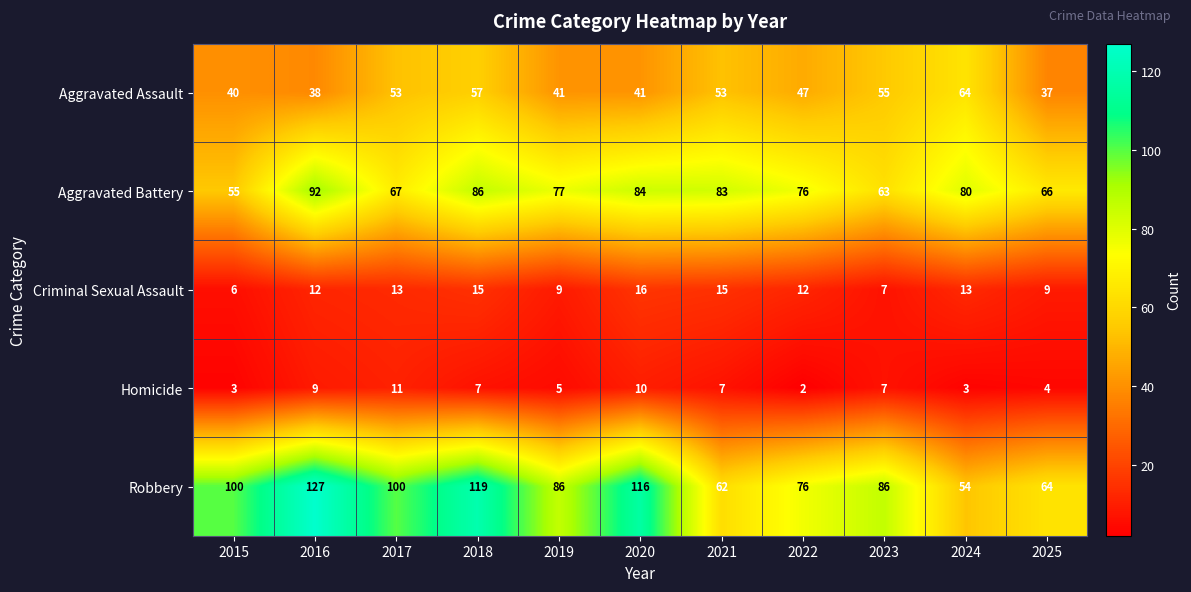

What is the sum of all Homicide values?

68